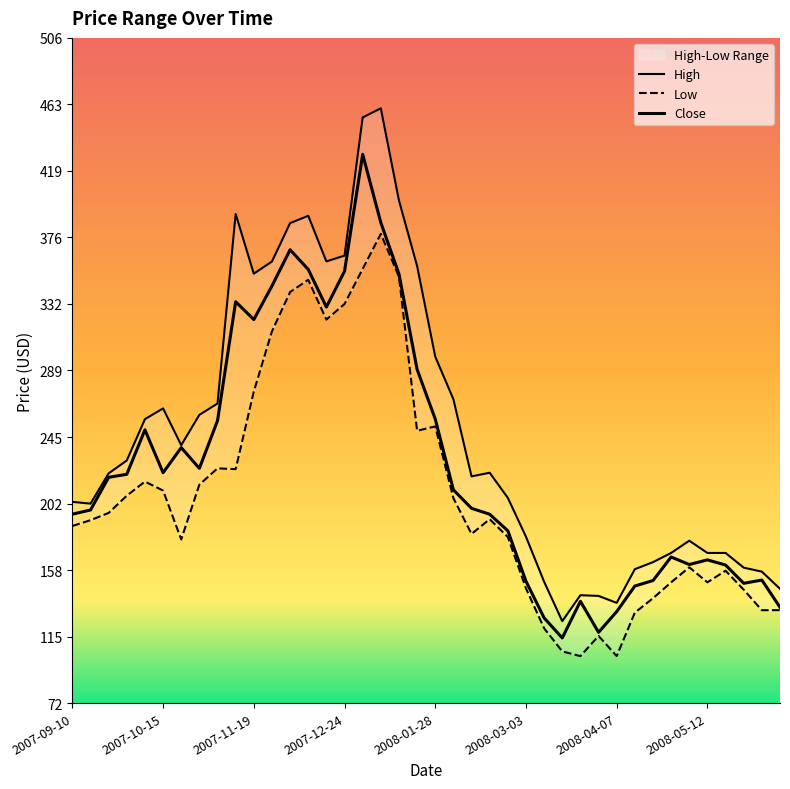

True or false: Close and Low cross at least once.

False